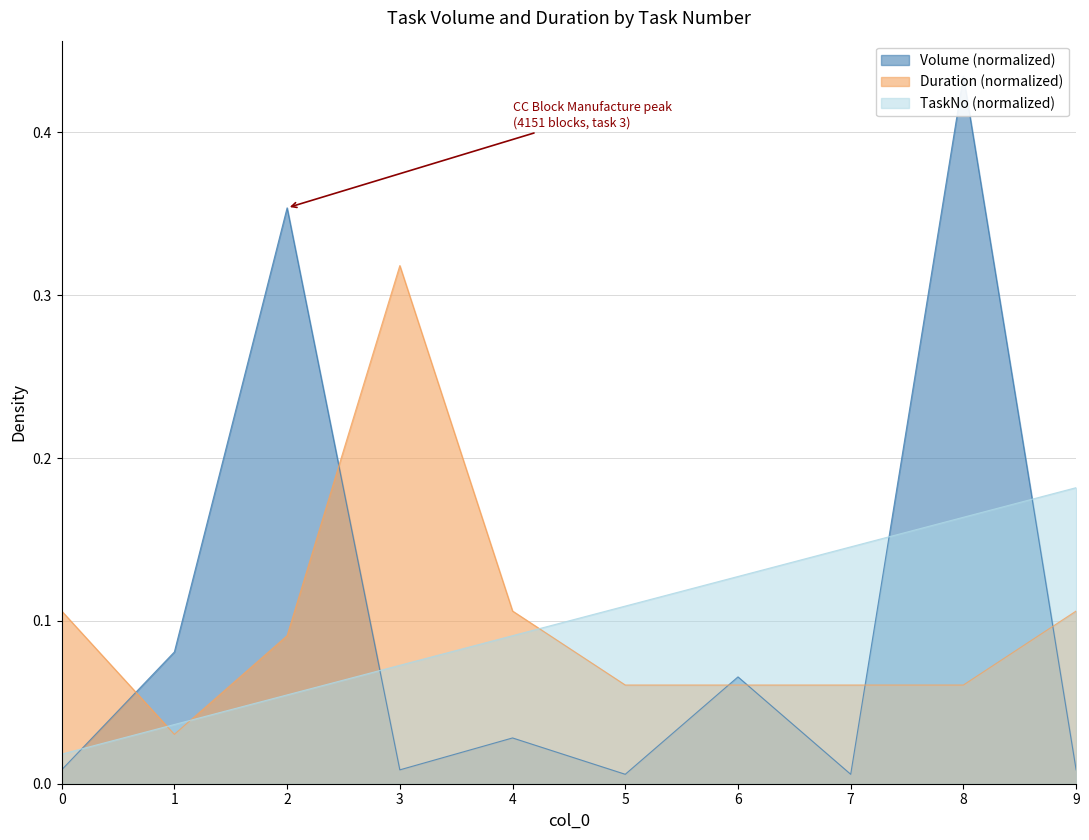

What is the value of the TaskNo point at the 9th from the left?

0.2